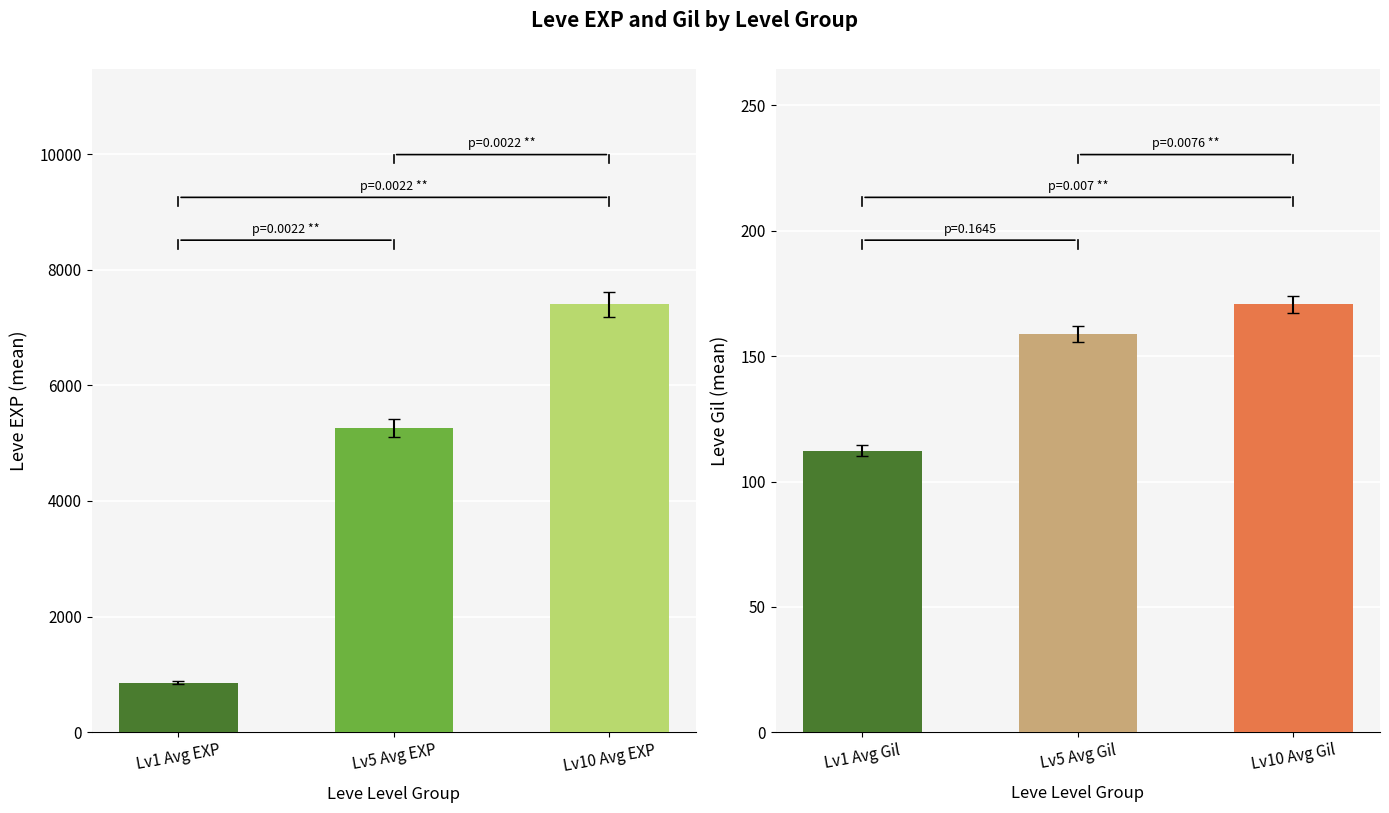

What is the average value of the Leve EXP series?

4505.0